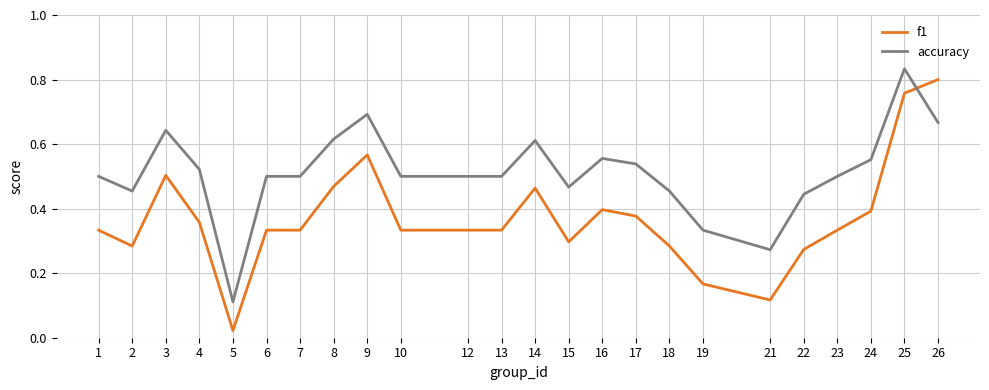

Rank the series at 14 from highest to lowest value.

accuracy, f1